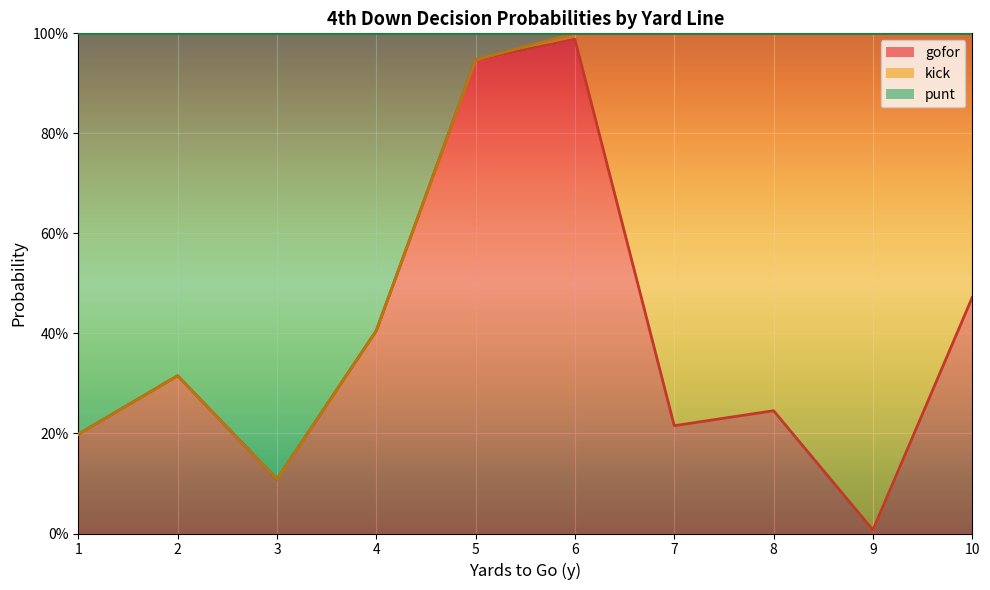

Which category has the highest value in the gofor series?

6